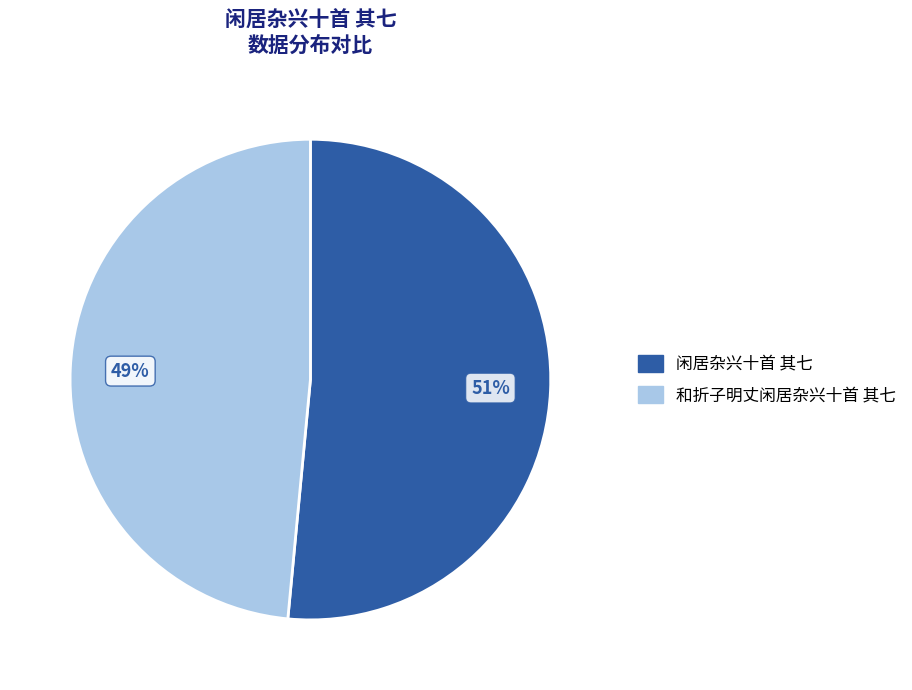

What percentage is the 闲居杂兴十首 其七 slice, to the nearest percent?

51%